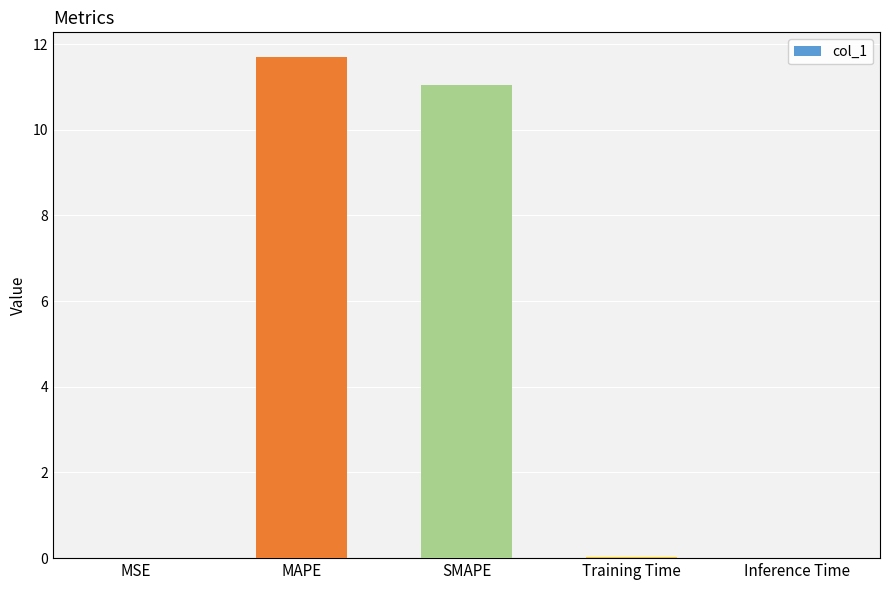

Which has a higher value, Training Time or SMAPE?

SMAPE